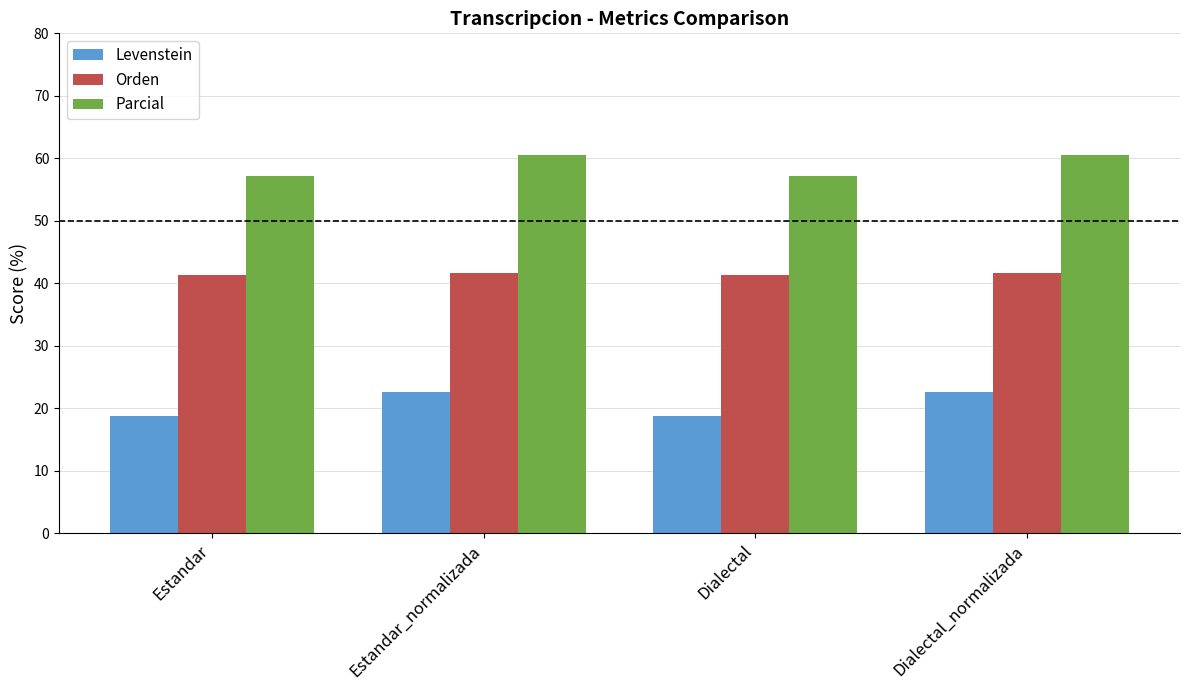

What are all the series names shown in the legend?

Levenstein, Orden, Parcial